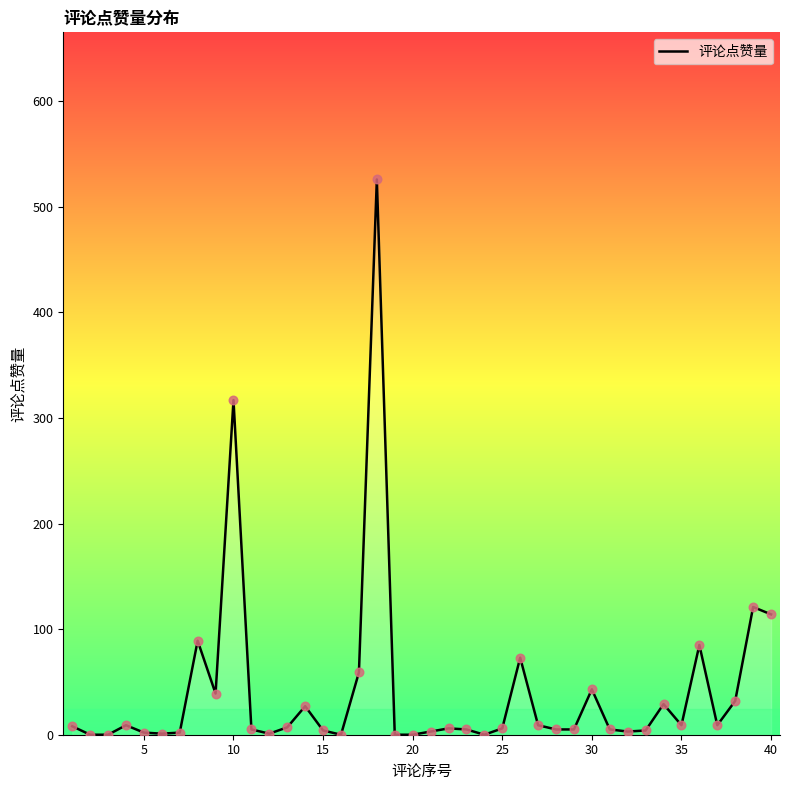

What is the maximum value shown in the chart?

526